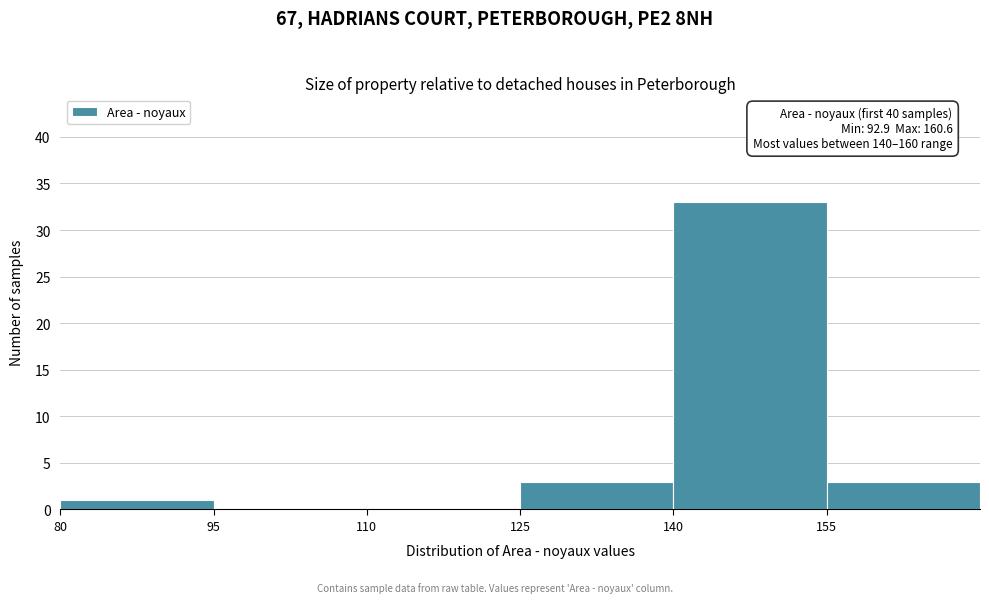

Over which range of the x-axis is the bar tallest?

140 to 155